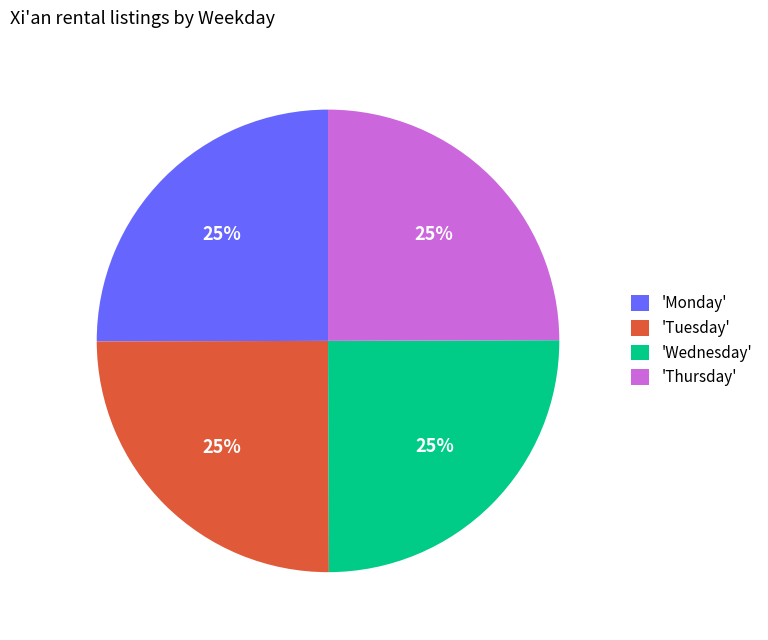

Count the number of slices in the pie.

4